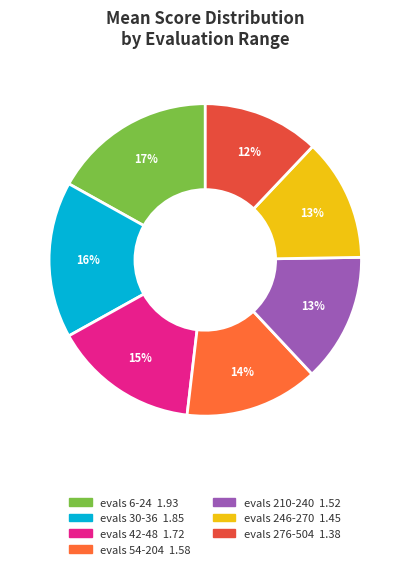

True or false: evals 210-240 accounts for 1% of the total.

False